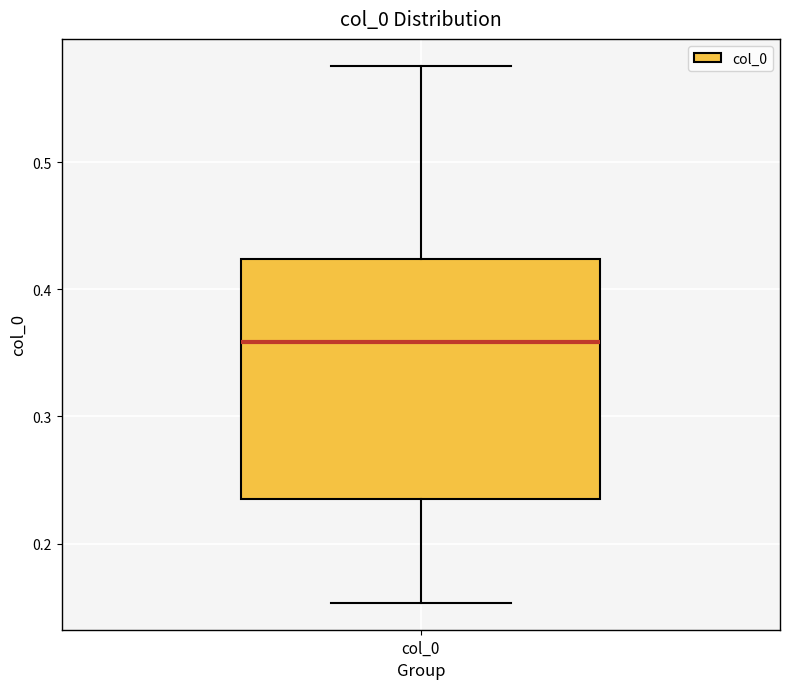

Read this box plot against the y-axis: the position of the median line, the range covered by the box, and the ends of both whiskers. The values are not printed on the chart, so give them approximately, as read against the axis.

median 0.36, box 0.23 to 0.42, whiskers 0.15 to 0.58